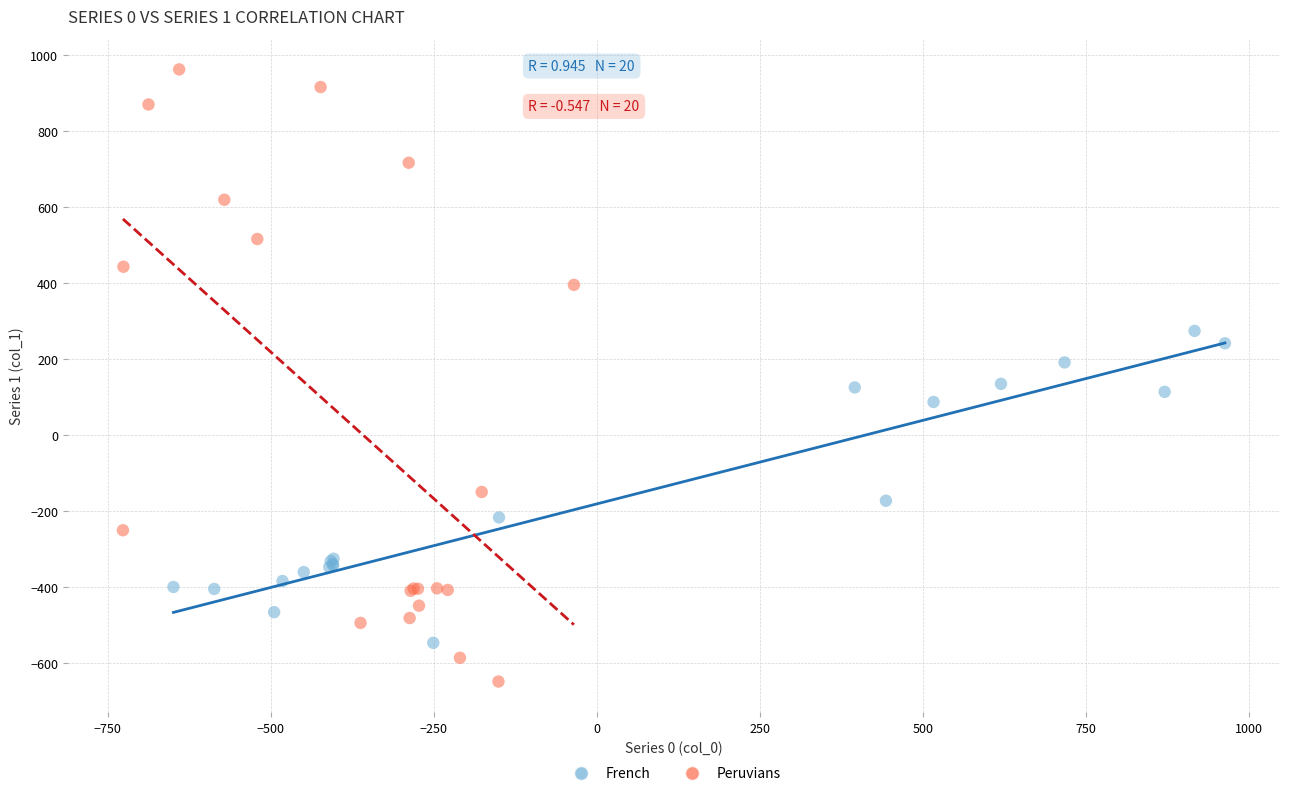

Which series has the widest spread of Y values?

Peruvians